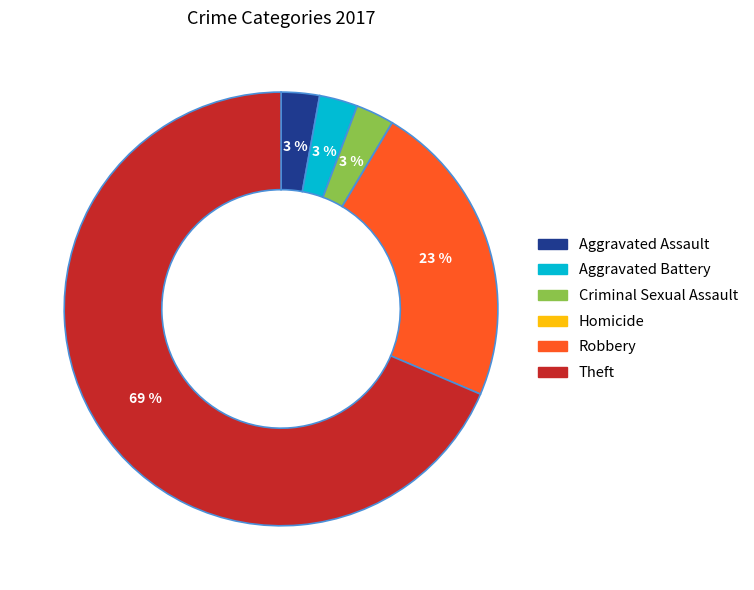

Which slice represents more than half of the pie?

Theft